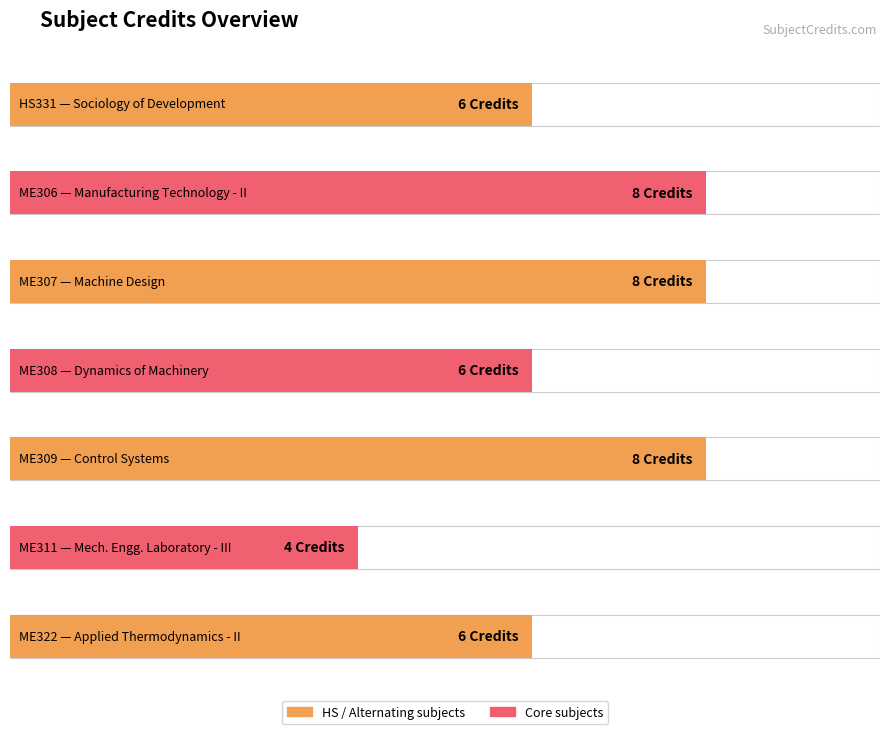

Approximately how many times larger is the value at ME309 compared to ME311?

2.0